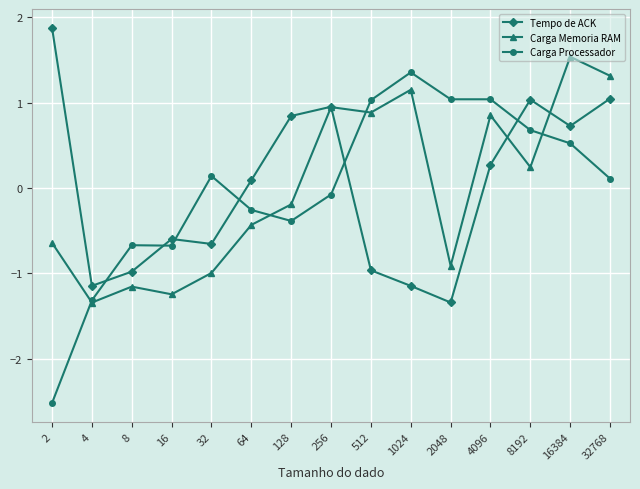

True or false: Tempo de ACK has more than 1 interior local peaks.

True